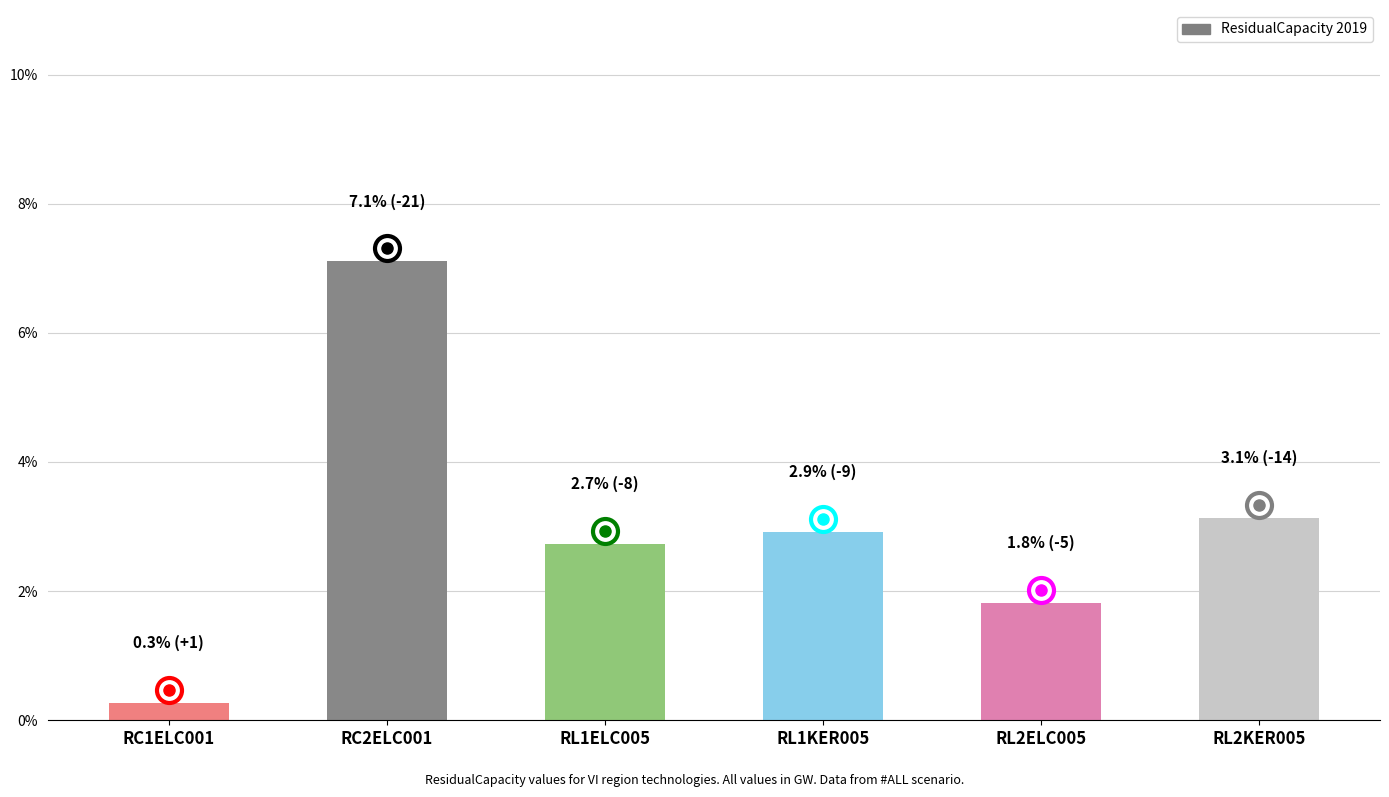

Does the chart contain any negative values?

No